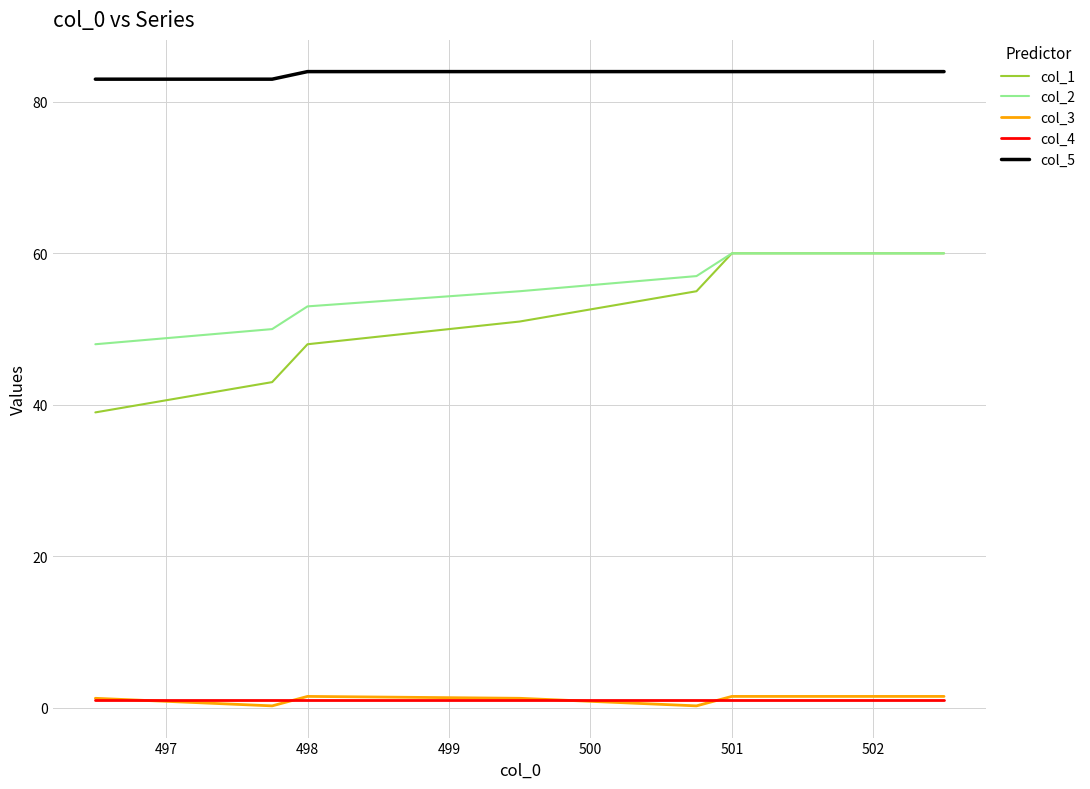

Which series has the largest total across all categories?

col_5